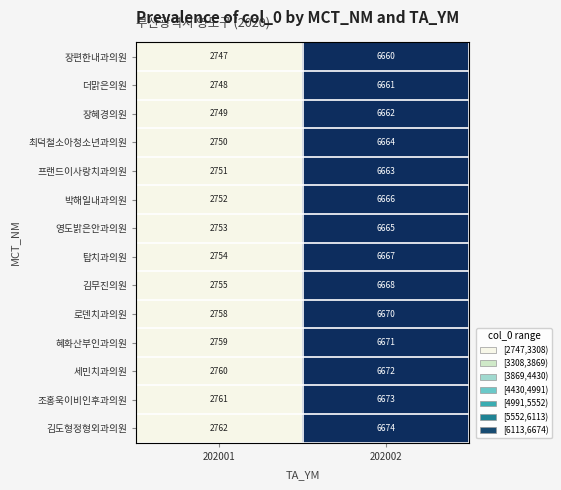

What is the approximate value of 더맑은의원 at 202002, to the nearest 10?

6660